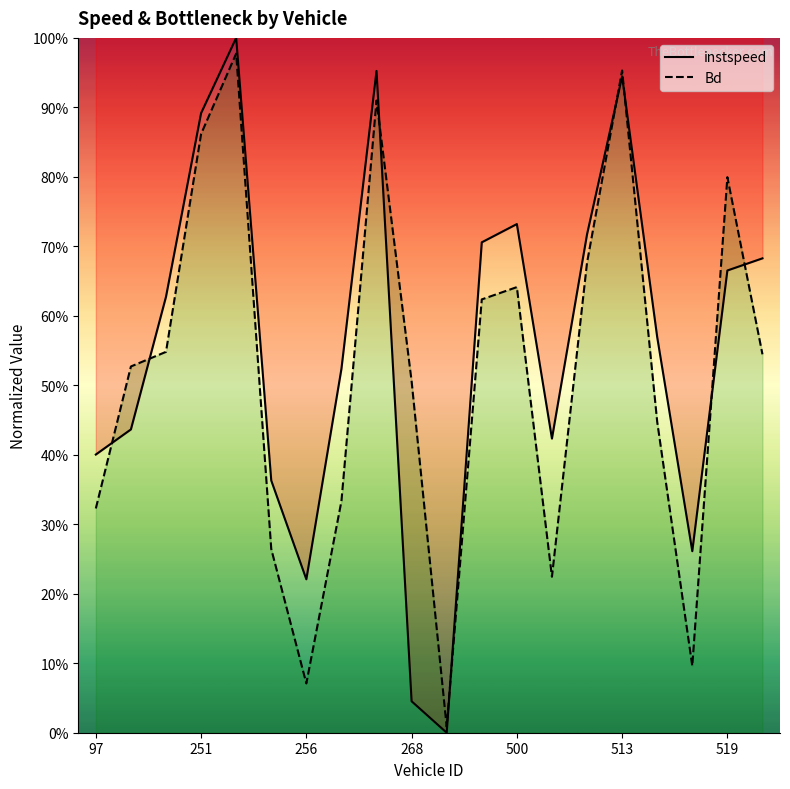

What are all the series names shown in the legend?

instspeed, Bd